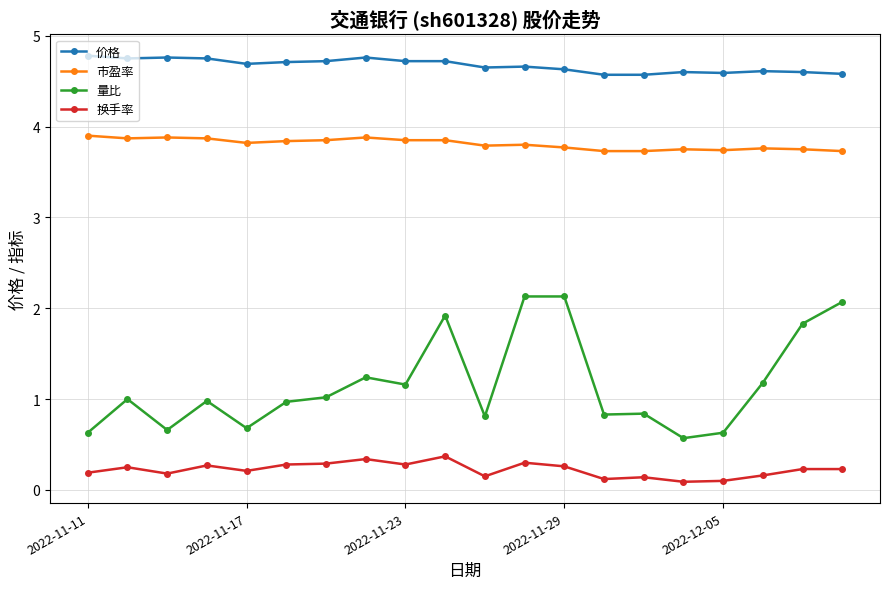

True or false: 市盈率 and 量比 cross at least once.

False